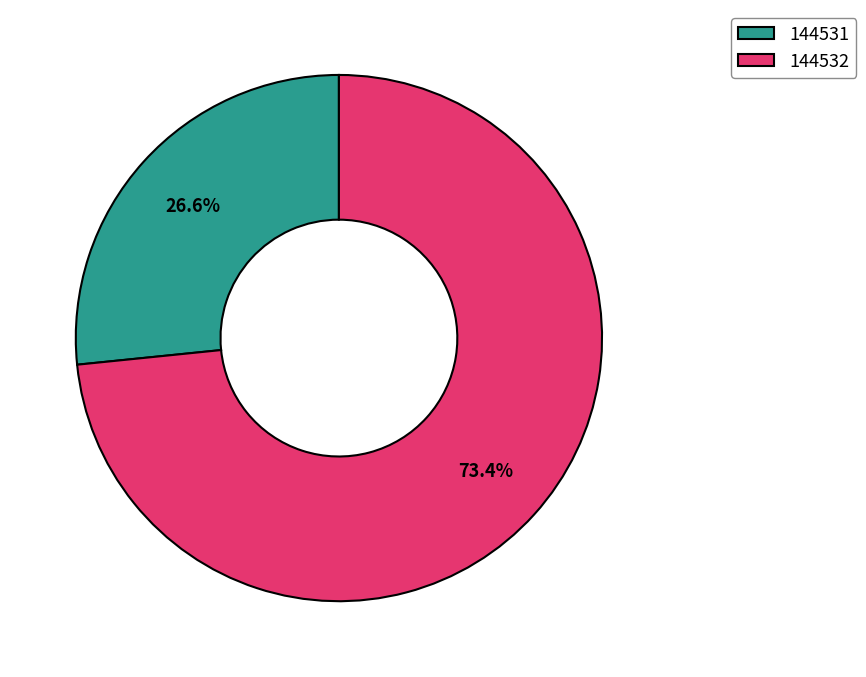

To the nearest percent, what is the difference between the largest and smallest slice percentages?

47%